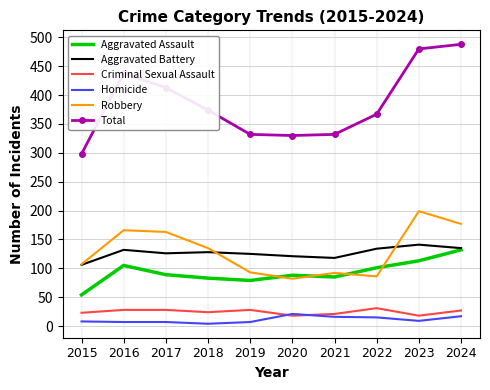

Which series has the largest total across all categories?

Total